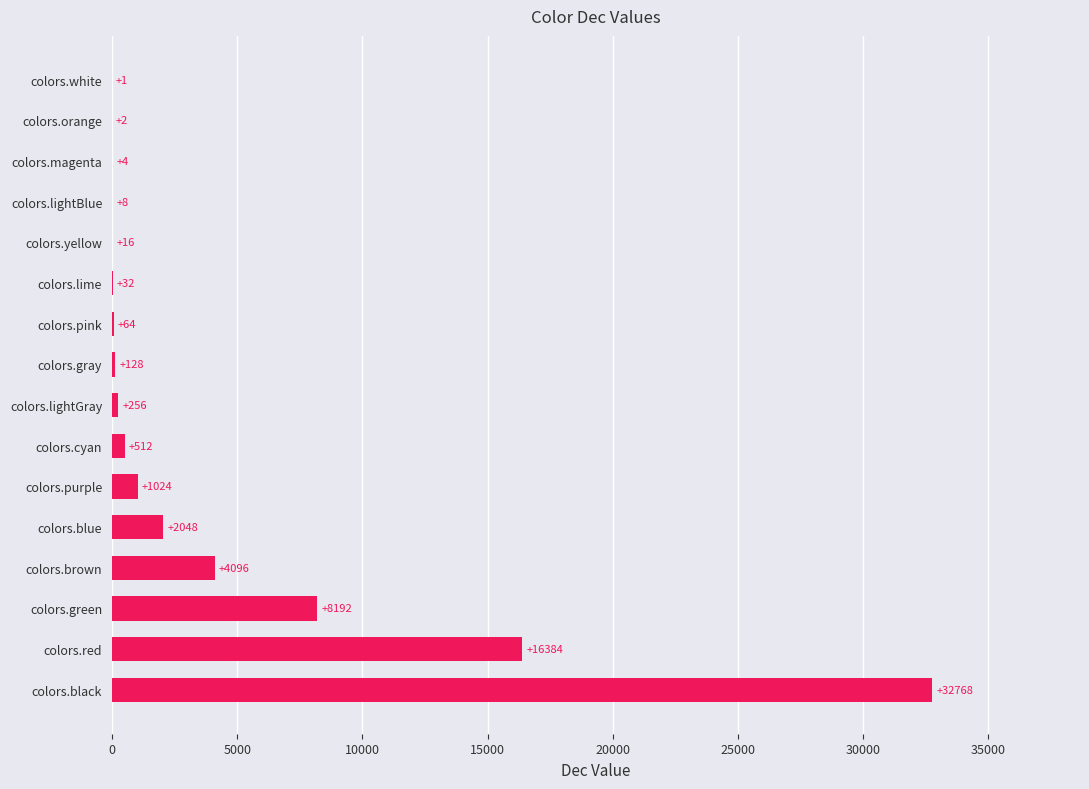

Where is the data nearest to the value 16384?

colors.red